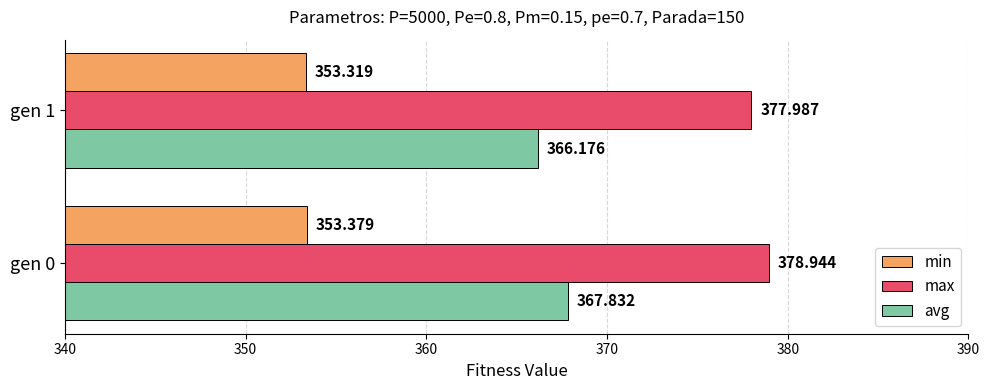

Rank the series by their maximum value, from lowest to highest.

min, avg, max